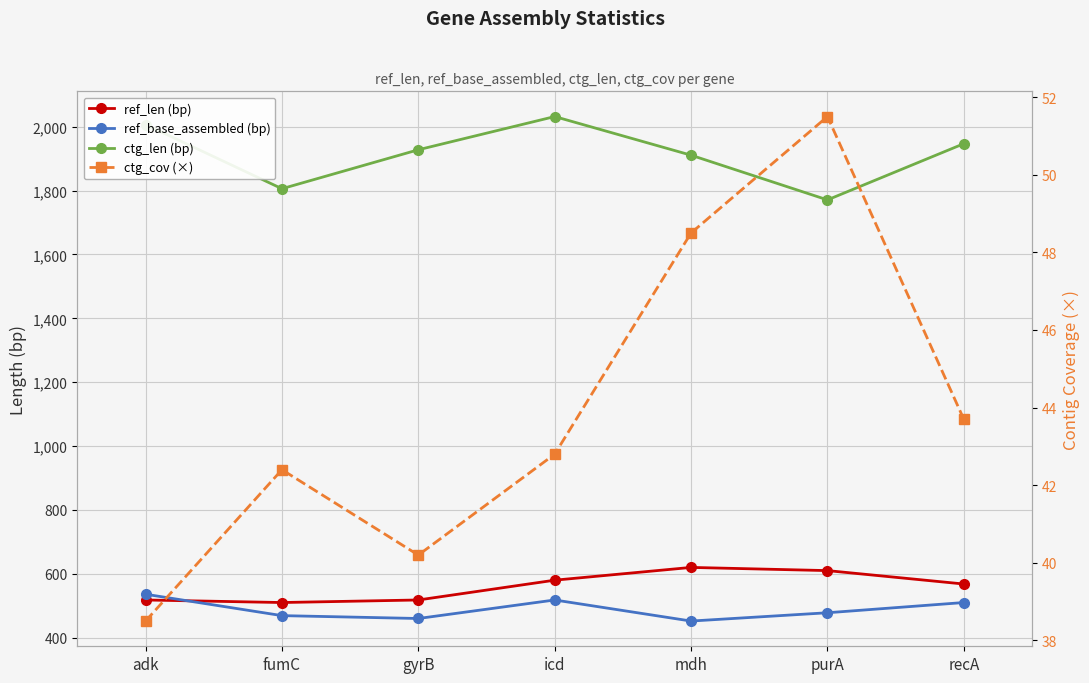

Which series has the largest range (max minus min)?

ctg_len (bp)